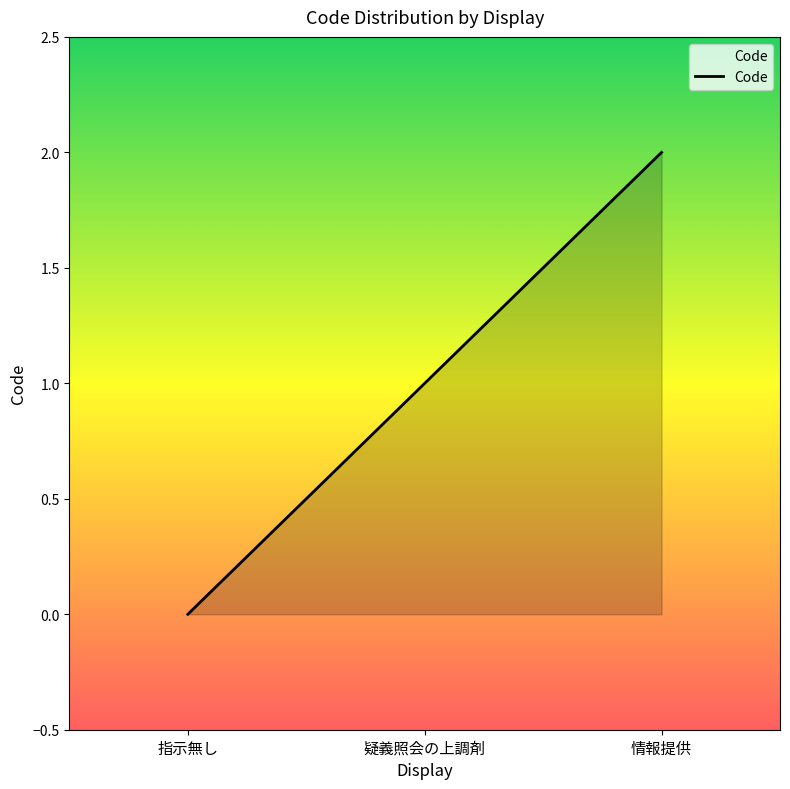

Count the number of categories in the chart.

3